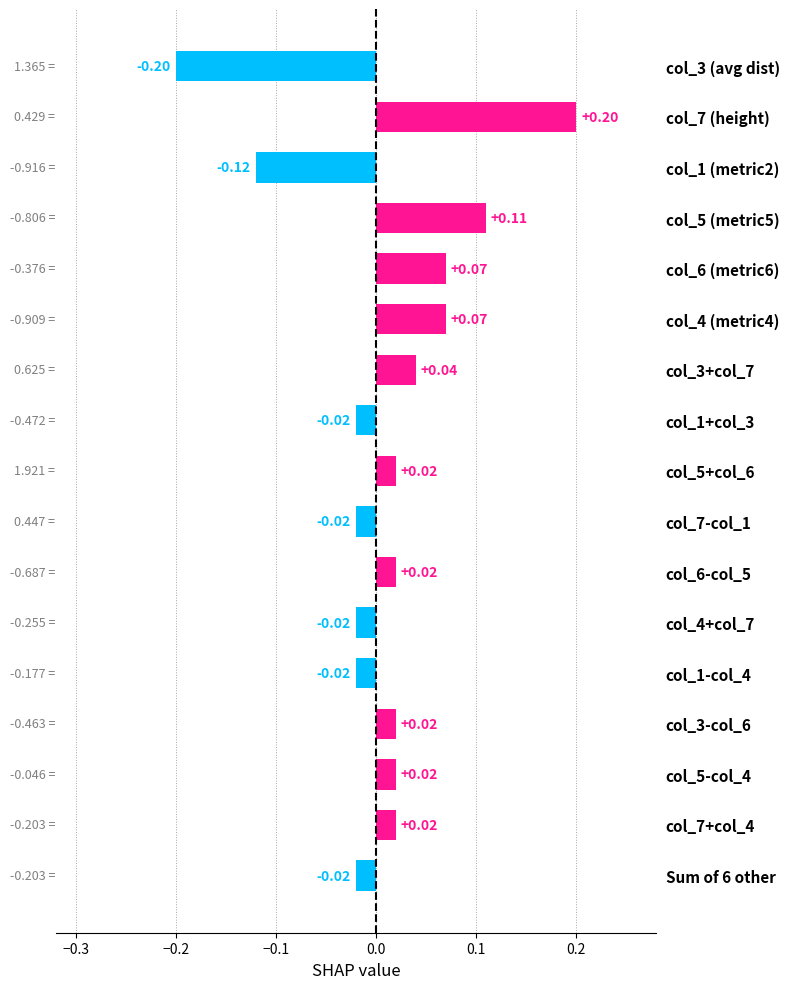

How many data points are less than 0?

7